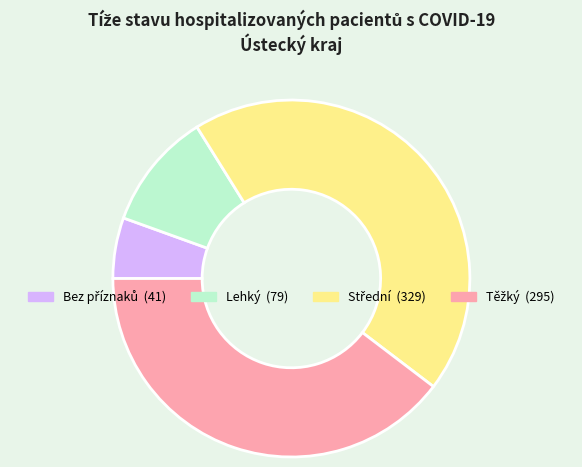

Is it true that Lehký is 11% of the pie?

True